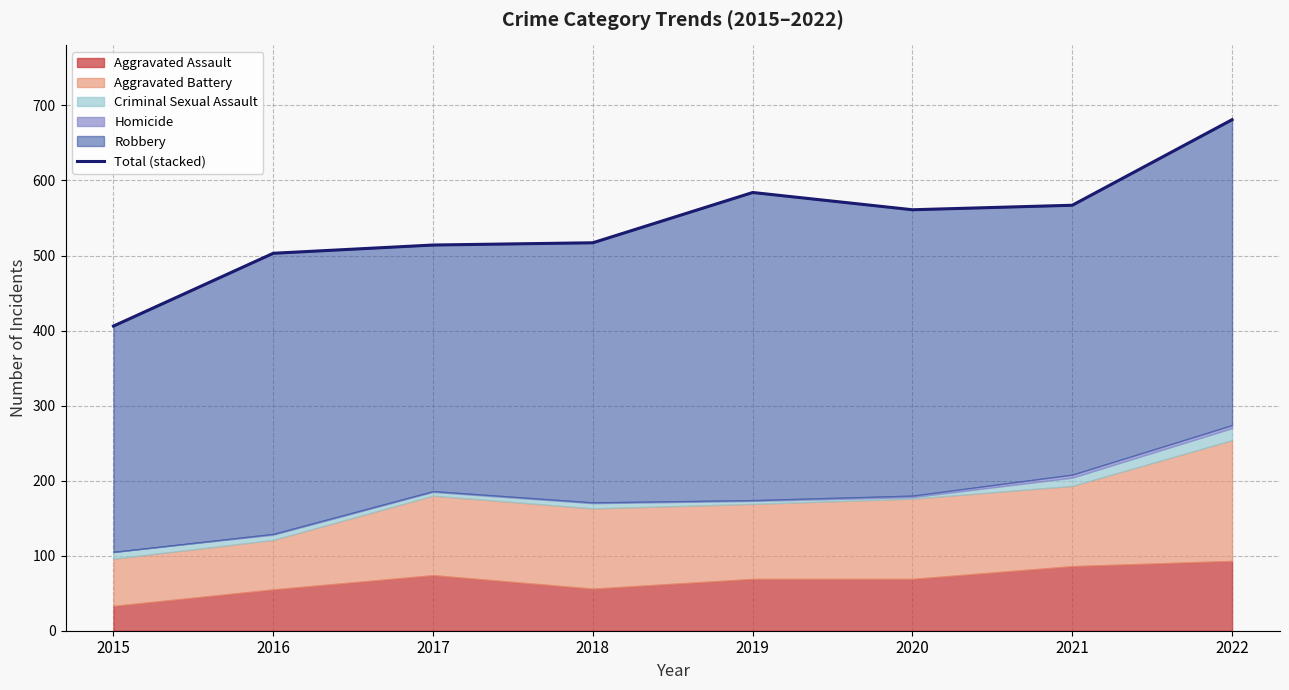

At which category does the data reach its first local valley?

2020